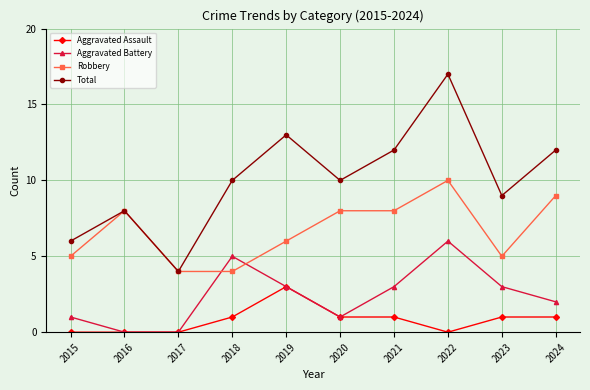

How many lines are shown in the chart?

4